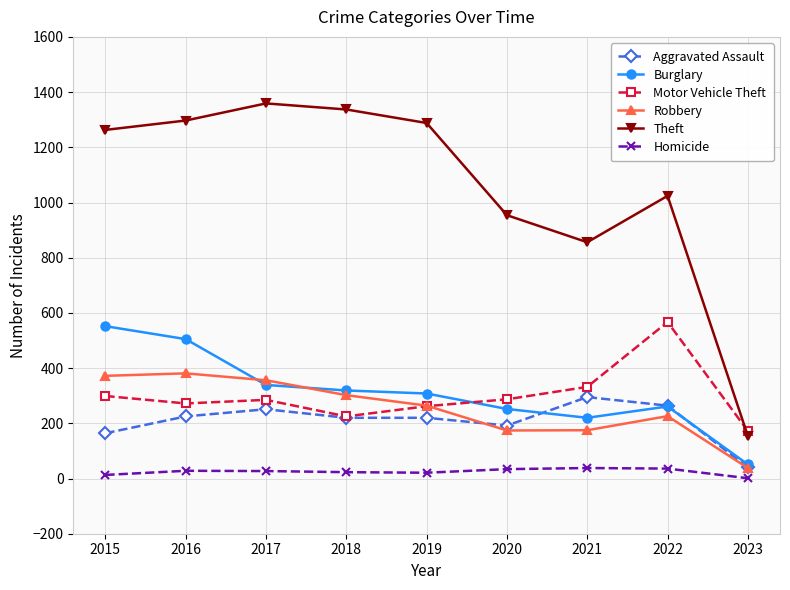

Is it true that Homicide equals 1 at 2023?

True